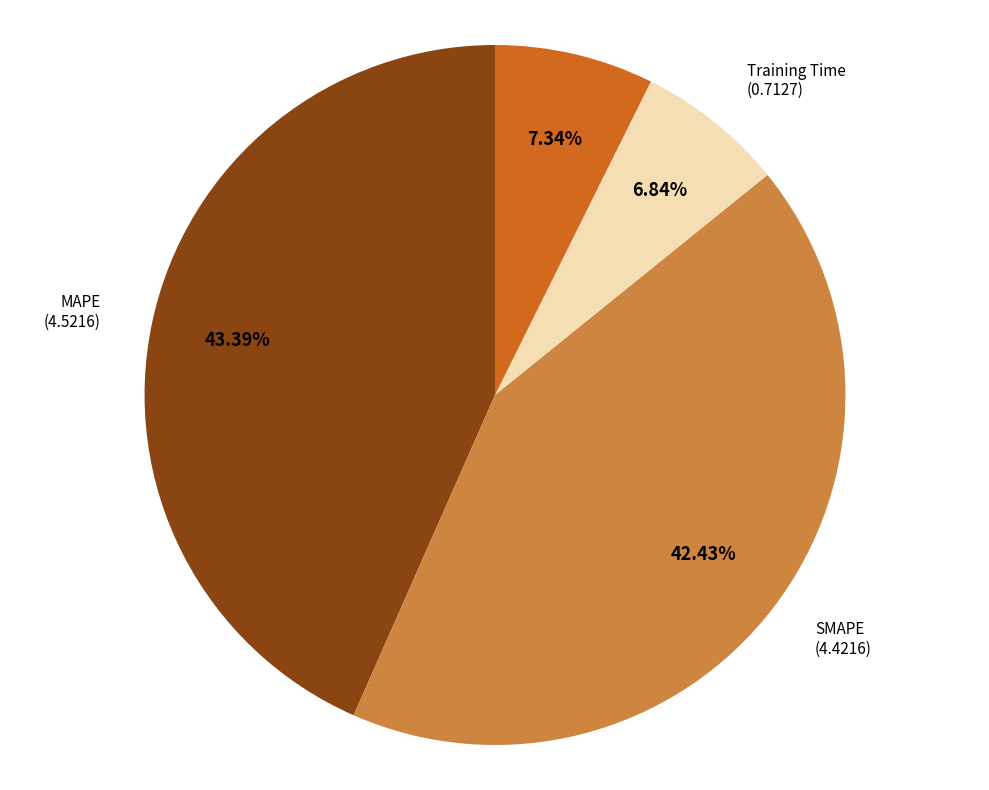

What is the total percentage of SMAPE and MAPE?

85.8%